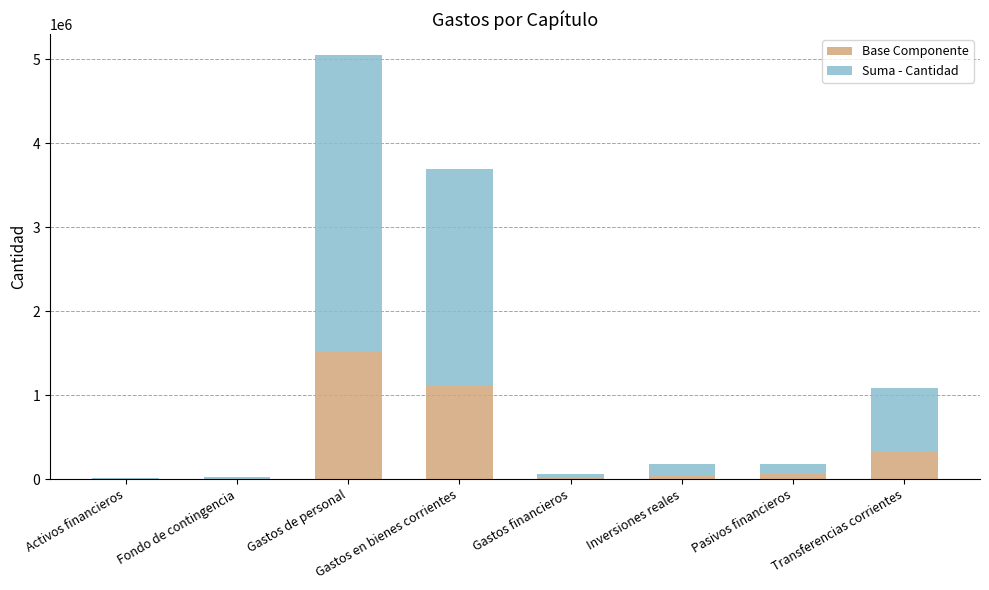

At which category is the sum across all series the highest?

Gastos de personal